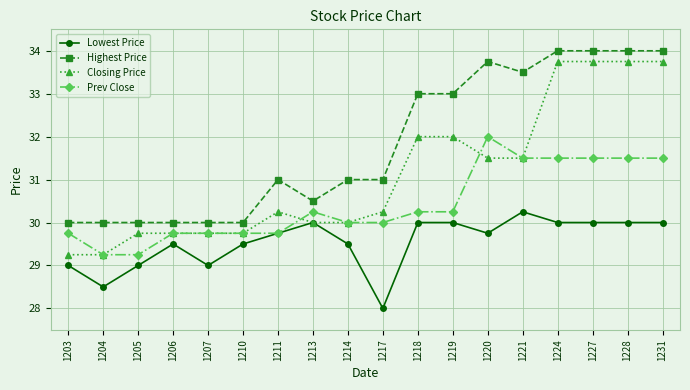

What is the sum of the Lowest Price values at 1214 and 1217?

57.5